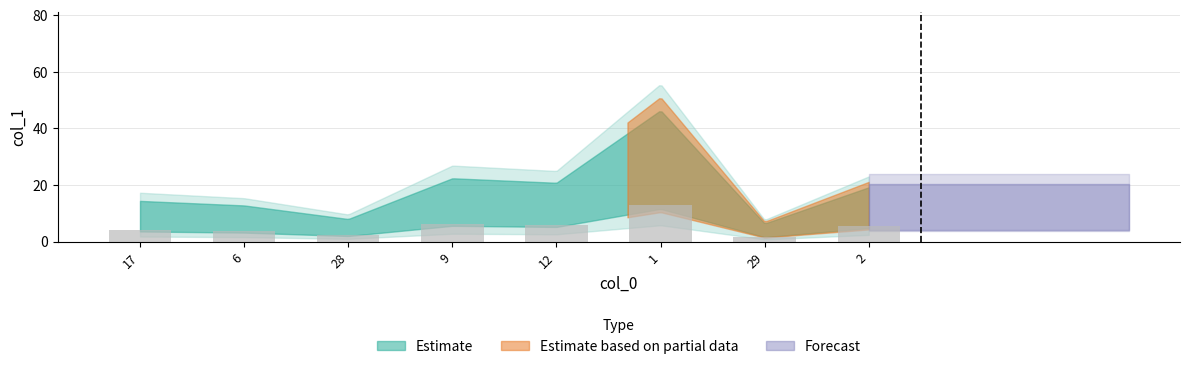

The chart shows a value of 6.3 at 9. True or false?

True